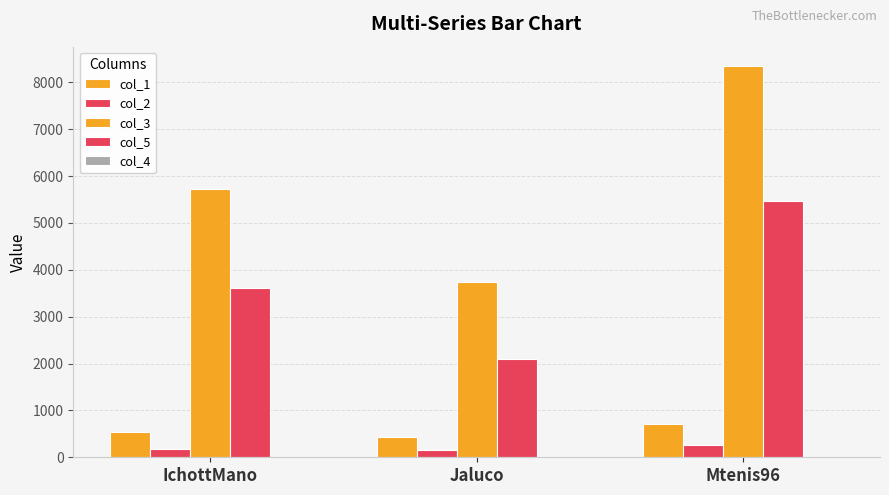

How many bars are there in each group?

4